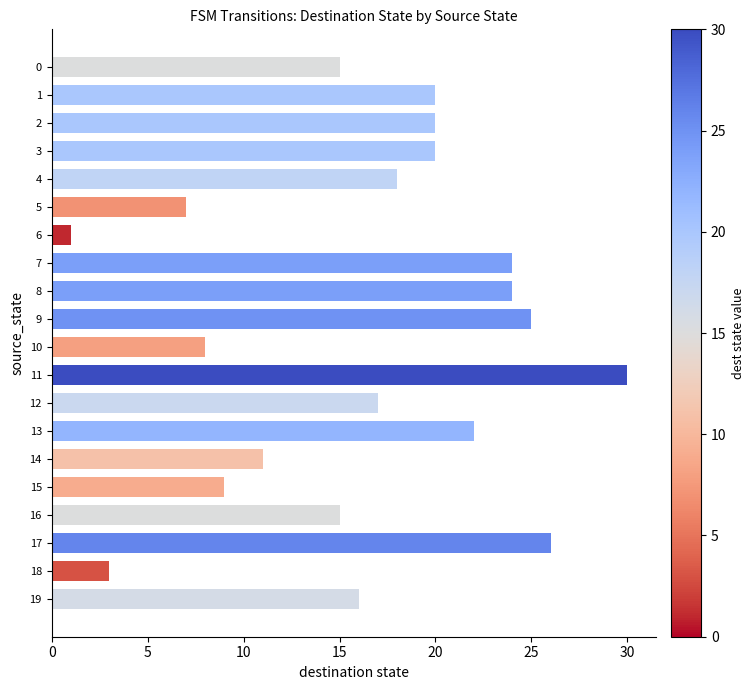

Is it true that the value at 11 is 30?

True